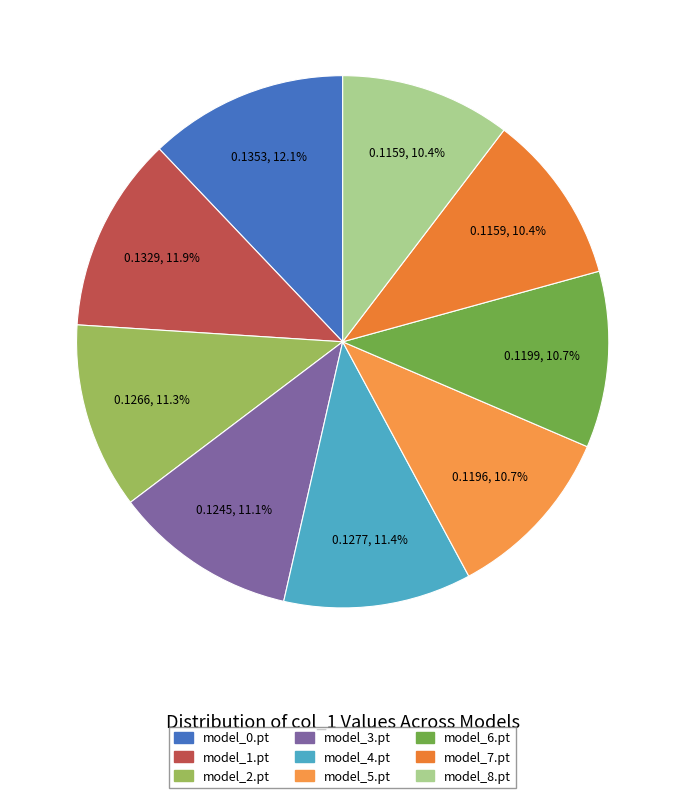

What percentage is the model_3.pt slice, to the nearest percent?

11%